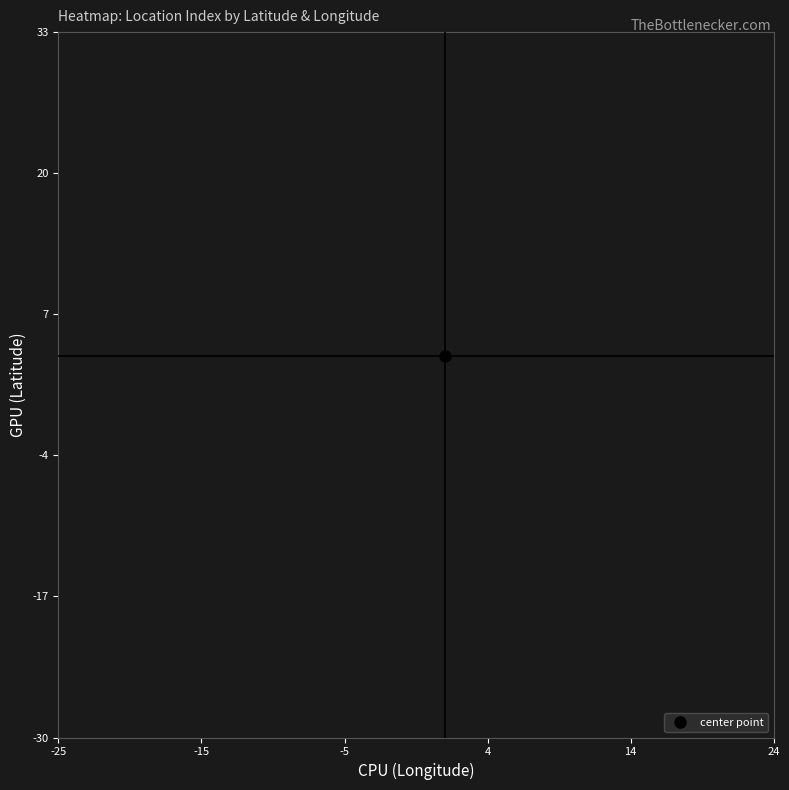

What is the maximum value shown in the chart?

40.0